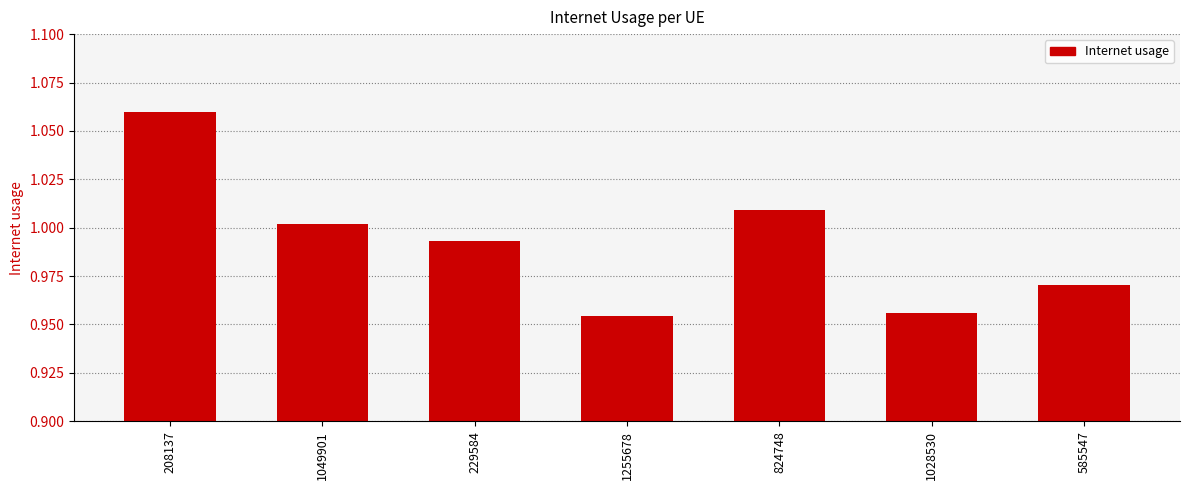

What is the sum of the values at 1049901 and 824748?

2.0